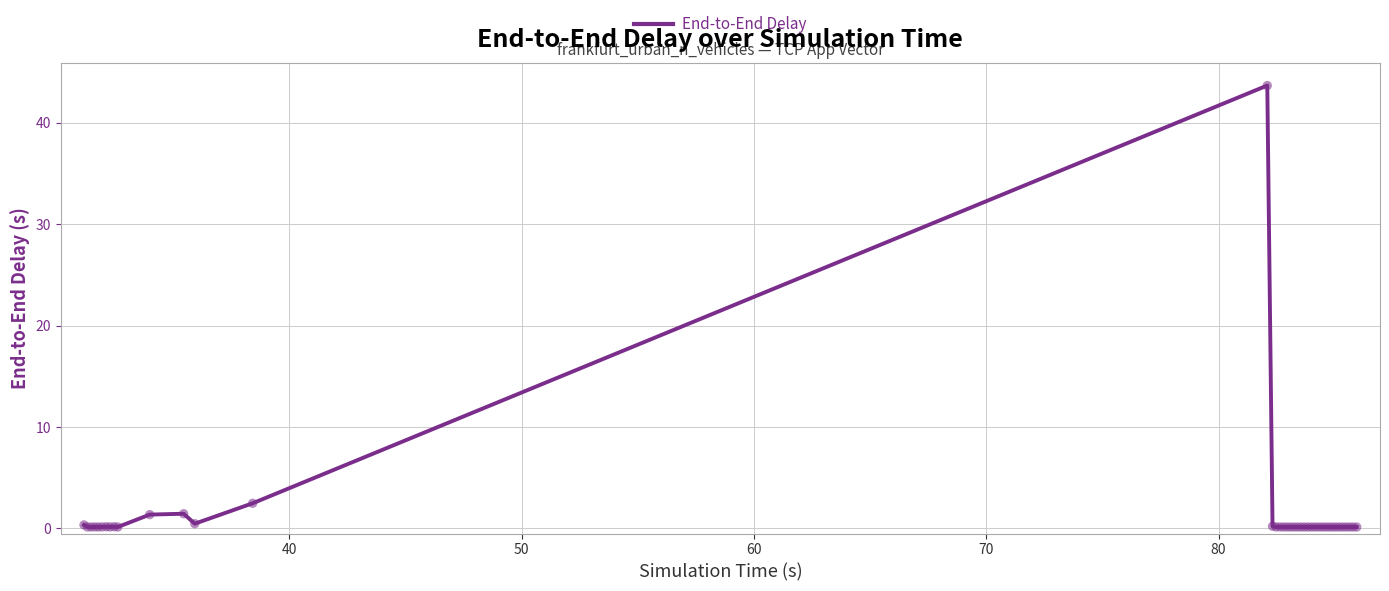

What is the difference between the maximum and minimum values?

43.5